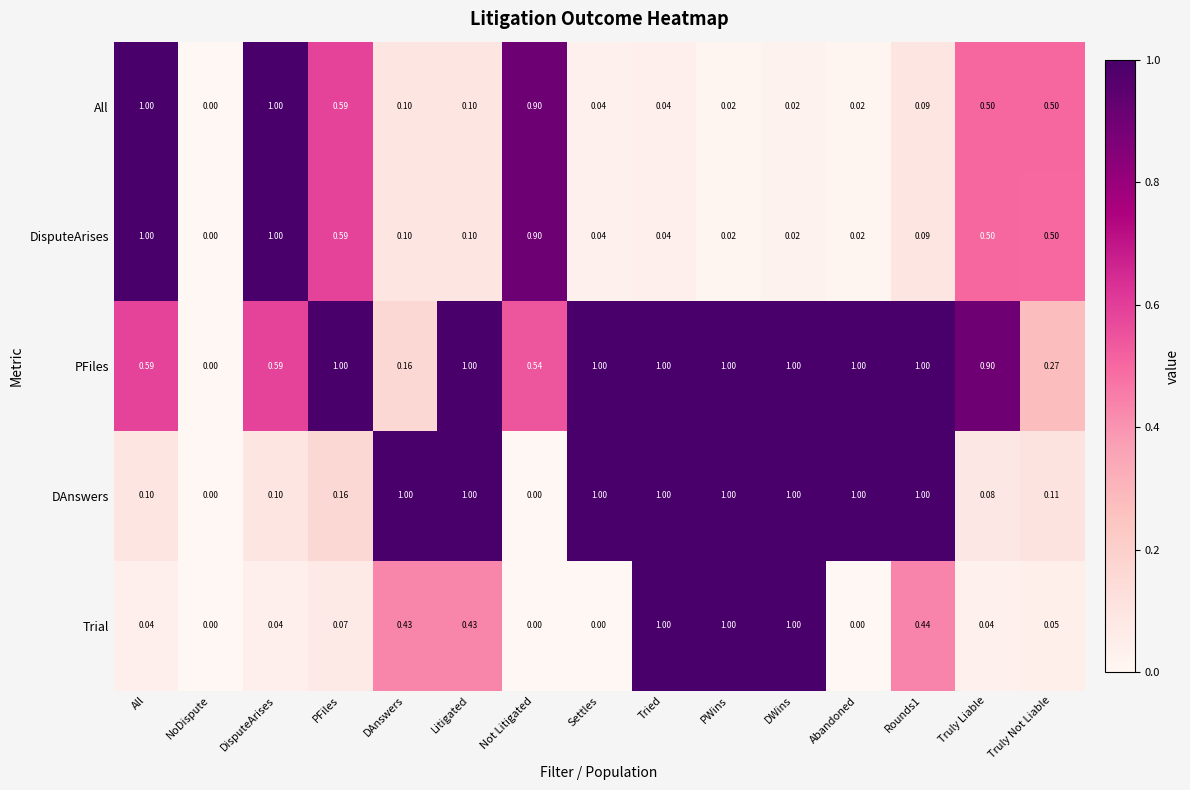

Where is PFiles nearest to the value 0?

NoDispute